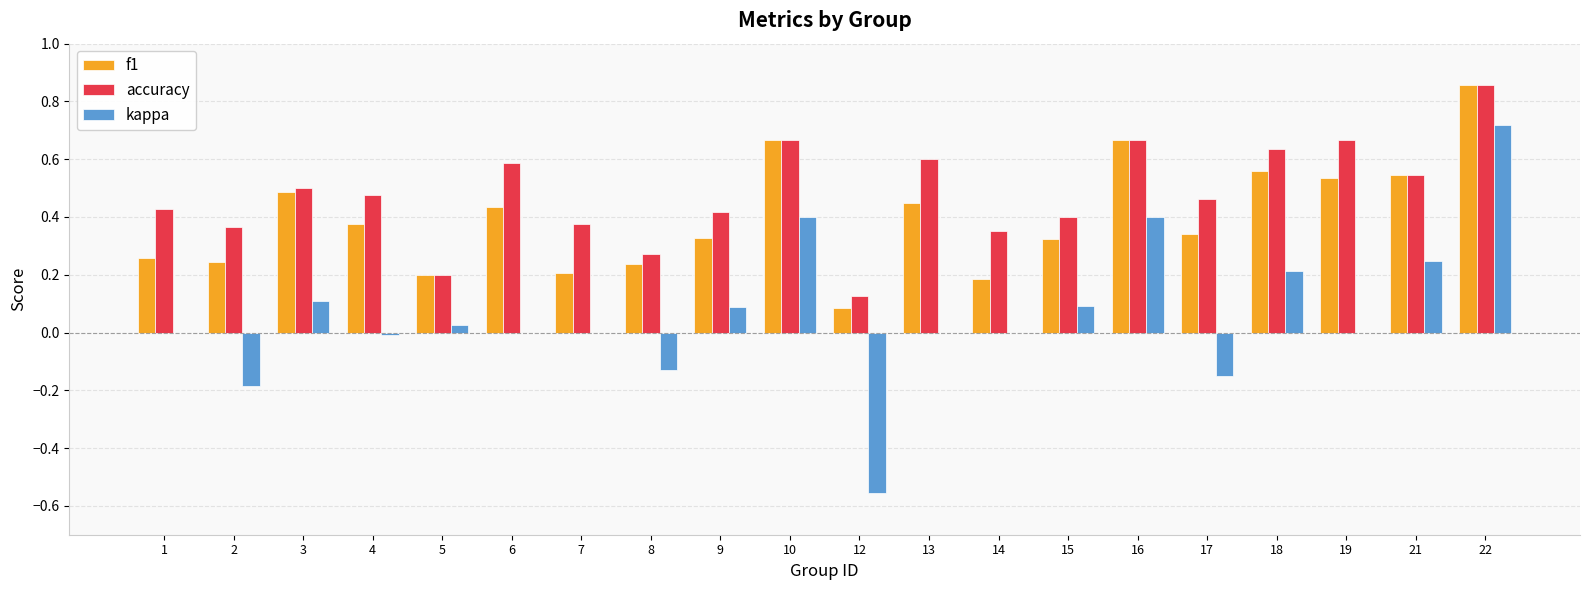

What is the sum of all kappa values?

1.3